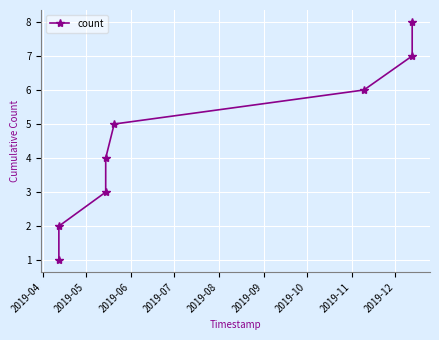

What is the difference between the maximum and minimum values?

7